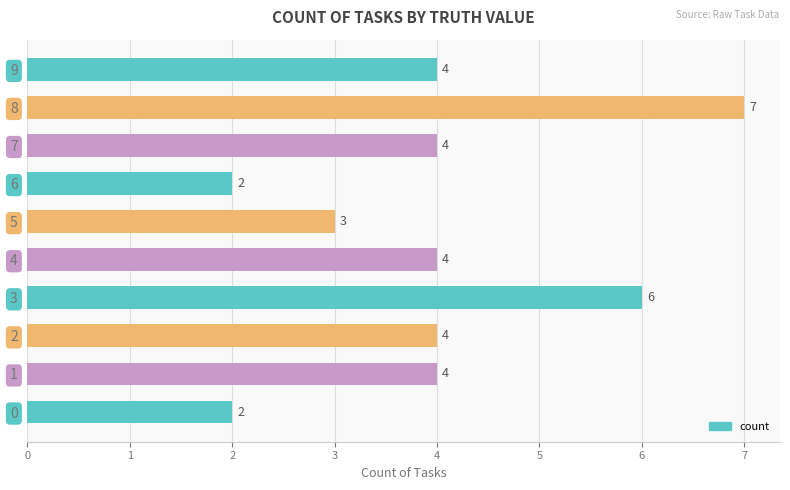

Is it true that the value at 3 is 10?

False